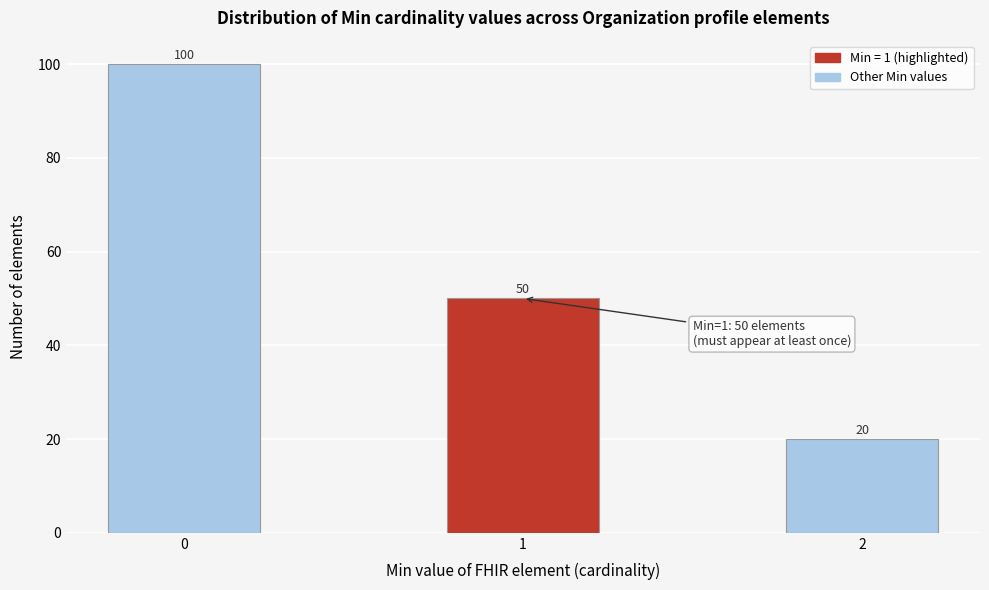

Reading left to right, list all the values displayed in this chart.

100	50	20